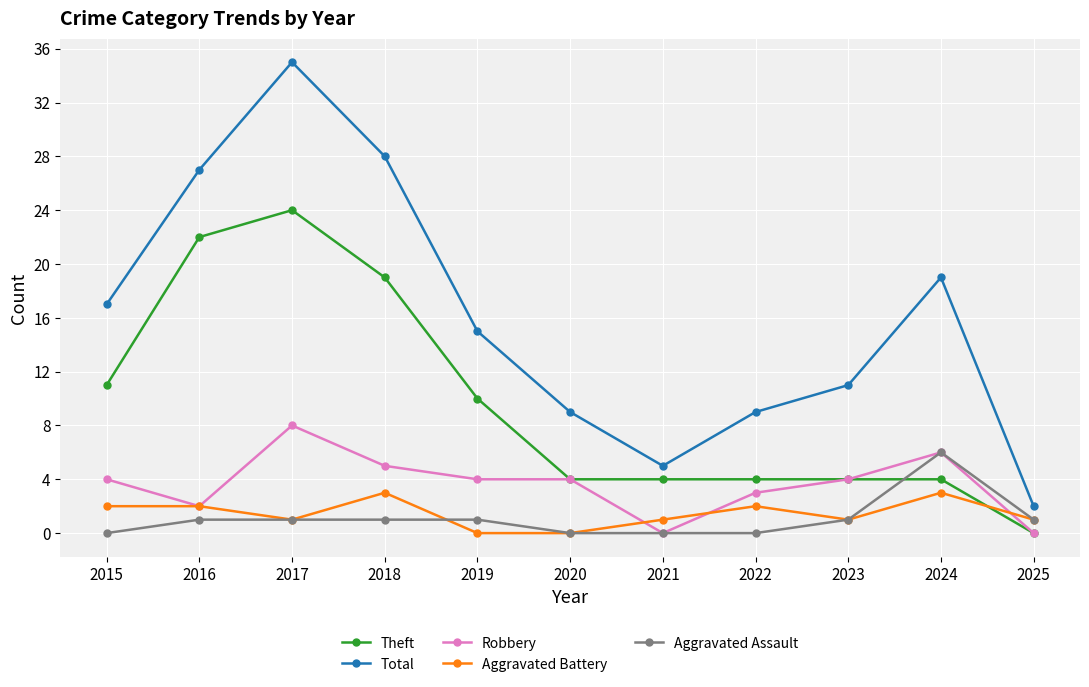

Count the Aggravated Assault values in the range 0 to 1.

10